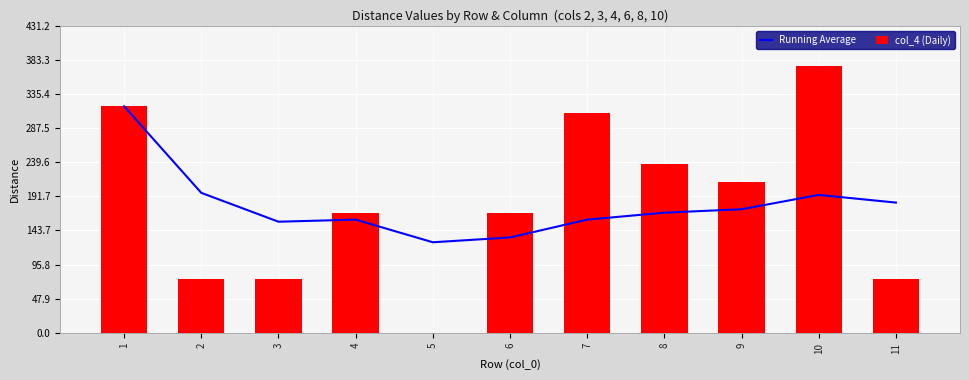

Which category has the highest value in the col_4 (Daily) series?

10